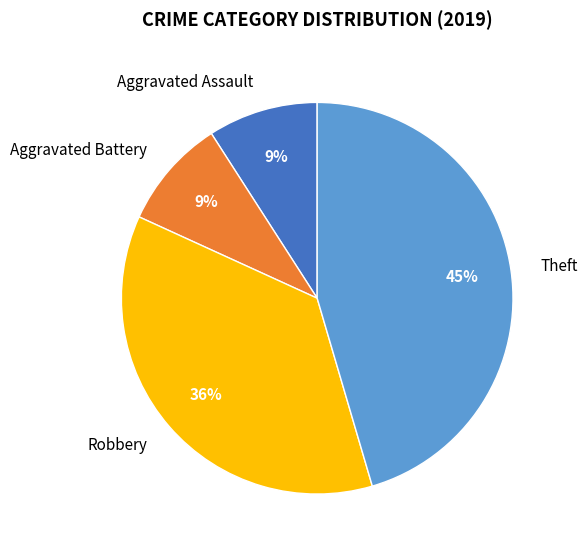

Between Theft and Aggravated Battery, which is larger?

Theft